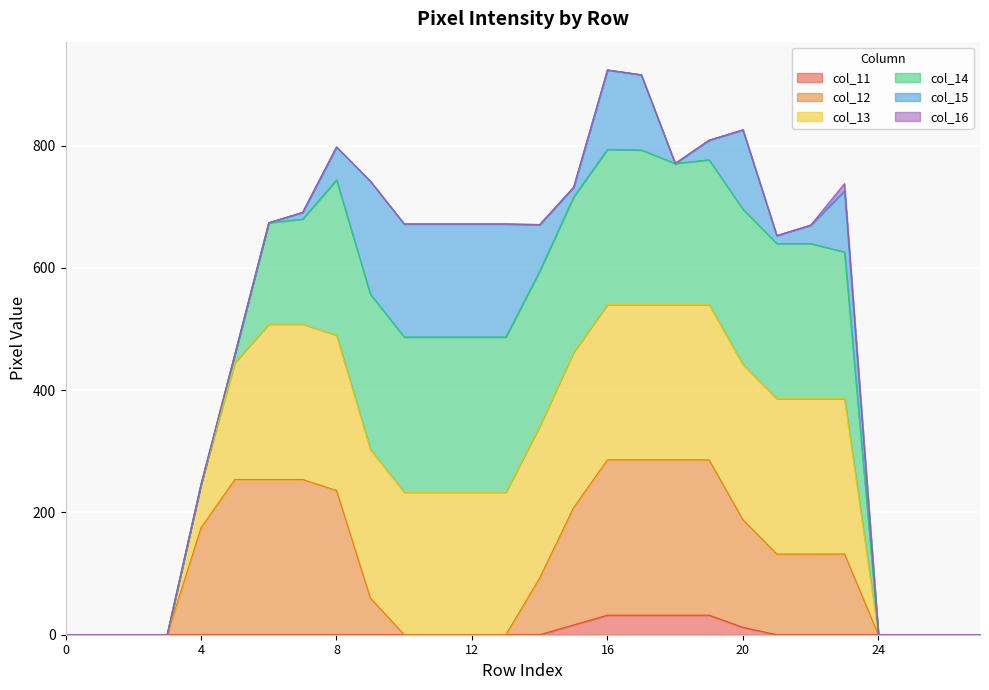

Does the chart display data point markers on the line(s)?

No